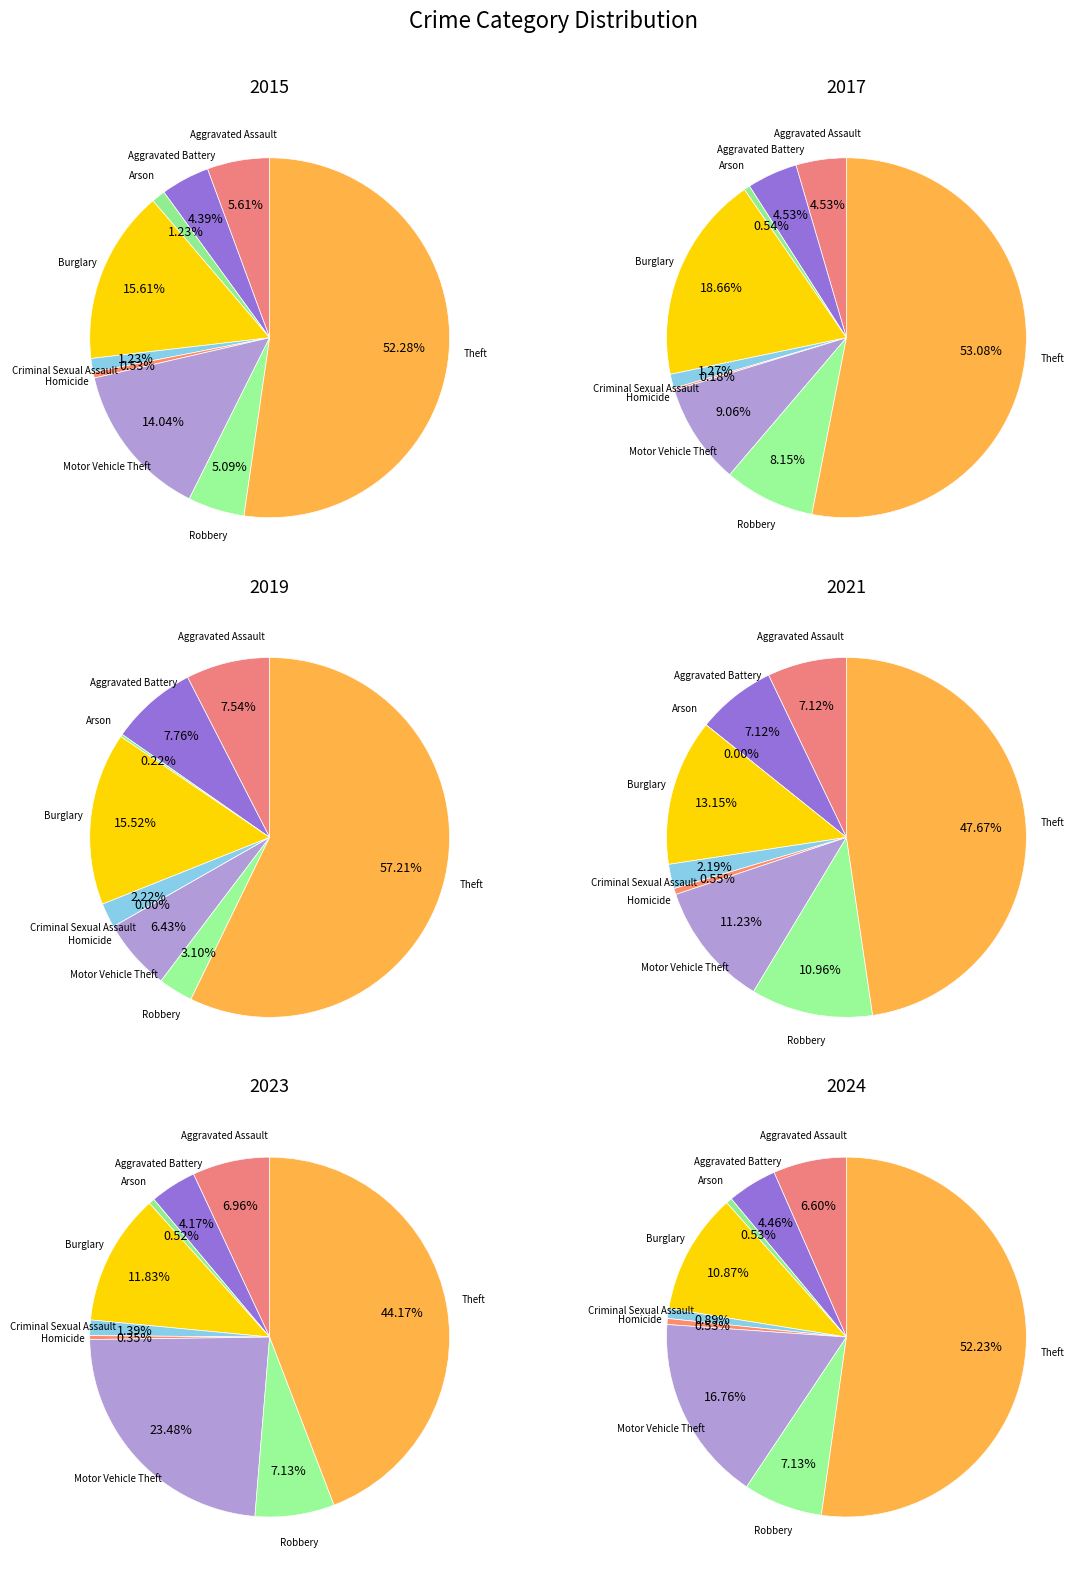

To the nearest percent, what is the difference between the largest and smallest slice percentages?

52%